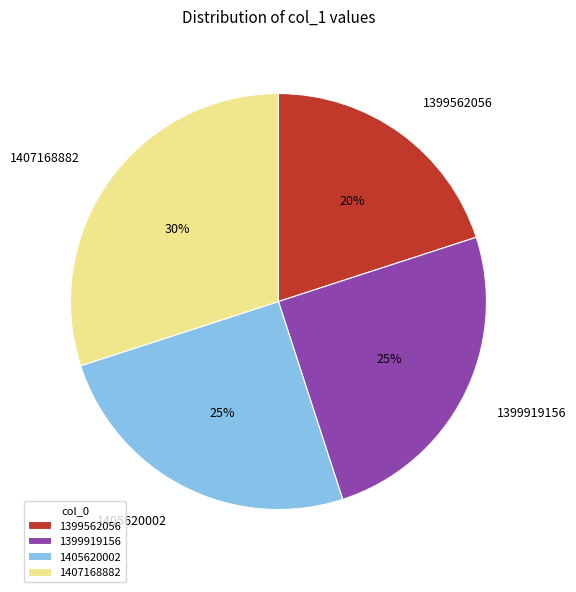

What is the smallest slice in the pie chart?

1399562056